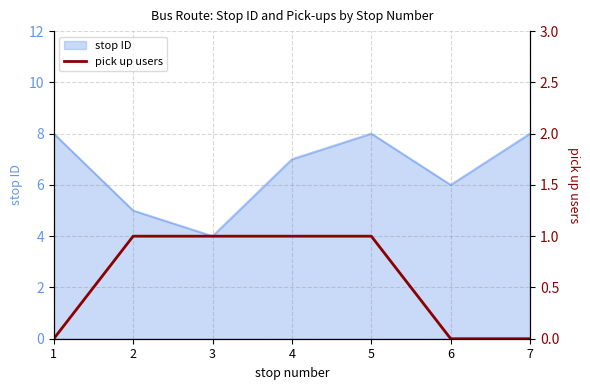

List the labels in order of value, smallest first.

1, 6, 7, 2, 3, 4, 5